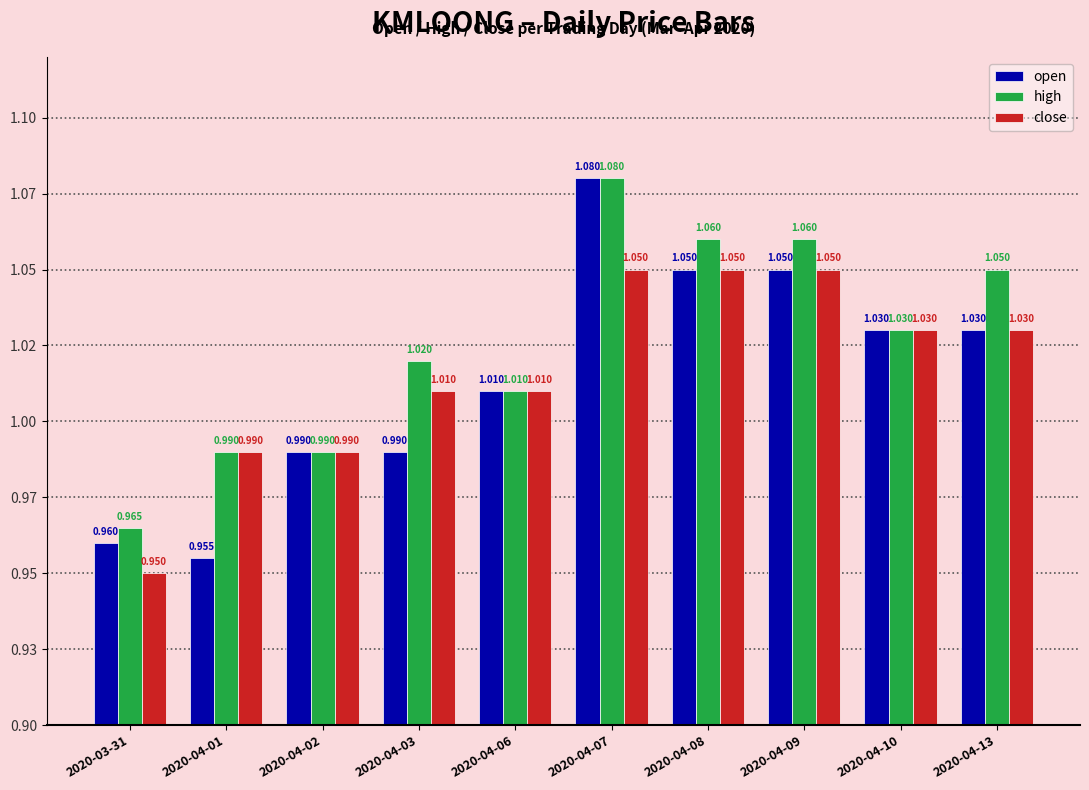

Does the chart contain any negative values?

No